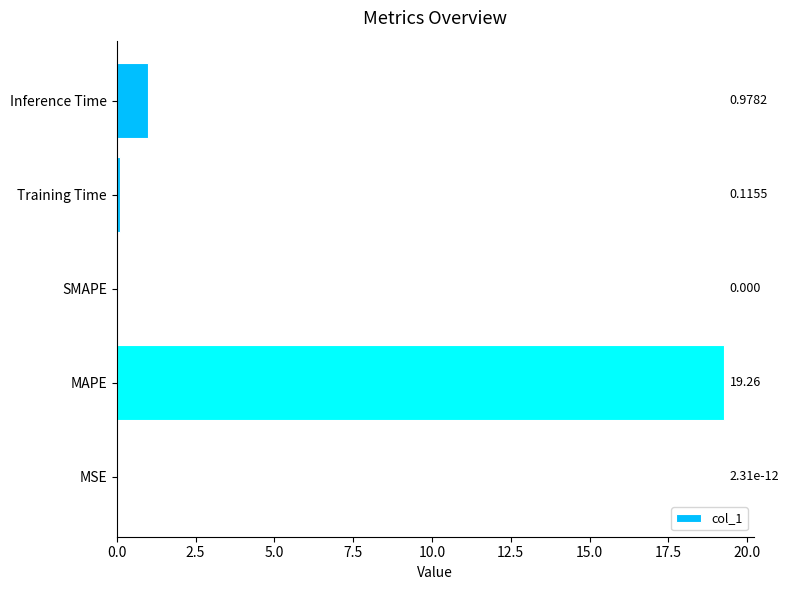

Which has a higher value, Training Time or MAPE?

MAPE